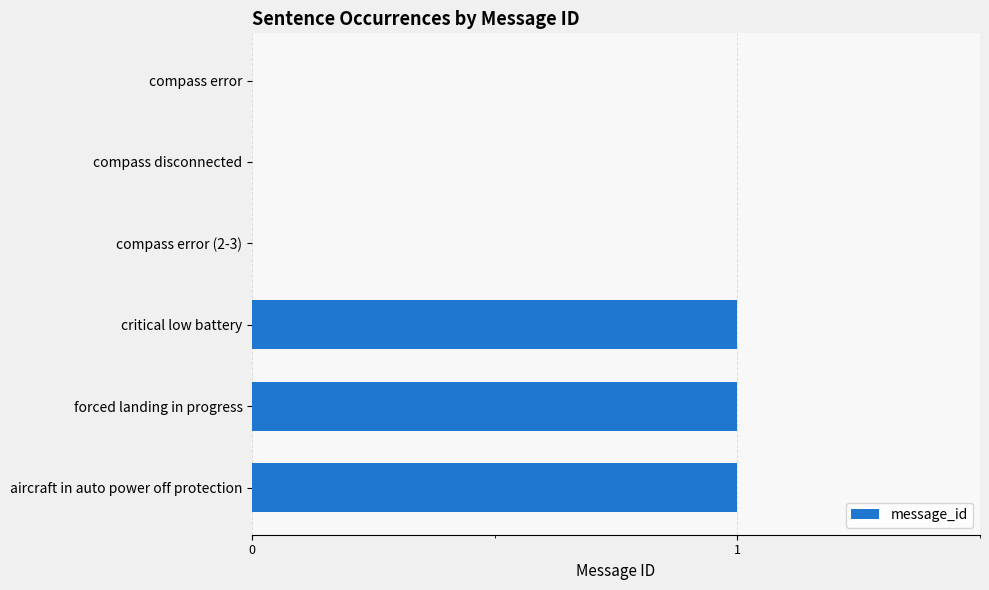

The value at compass error (2-3) is 0. True or false?

True